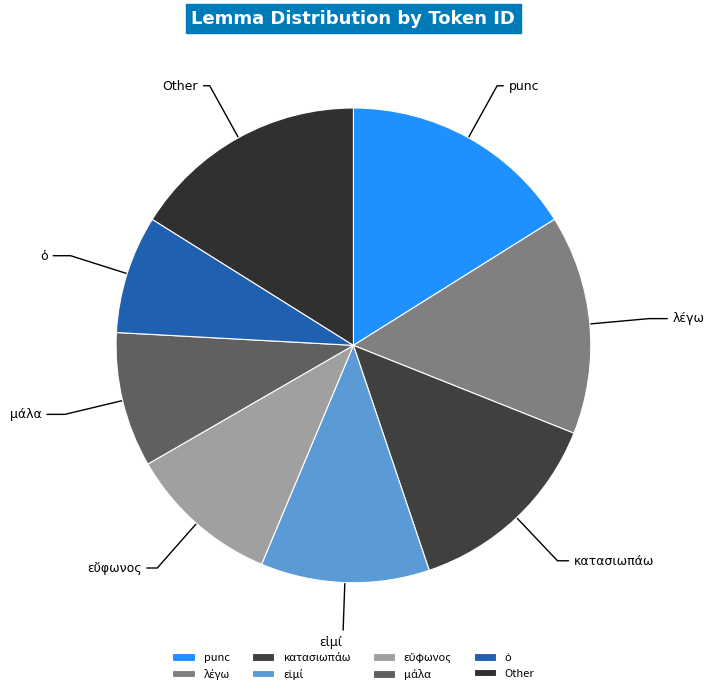

Does any single category account for the majority?

No